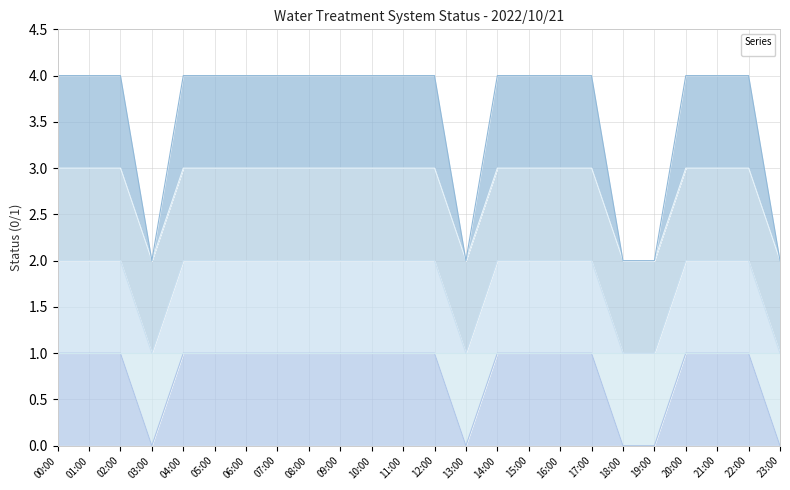

What is the label of the 6th point from the left?

05:00